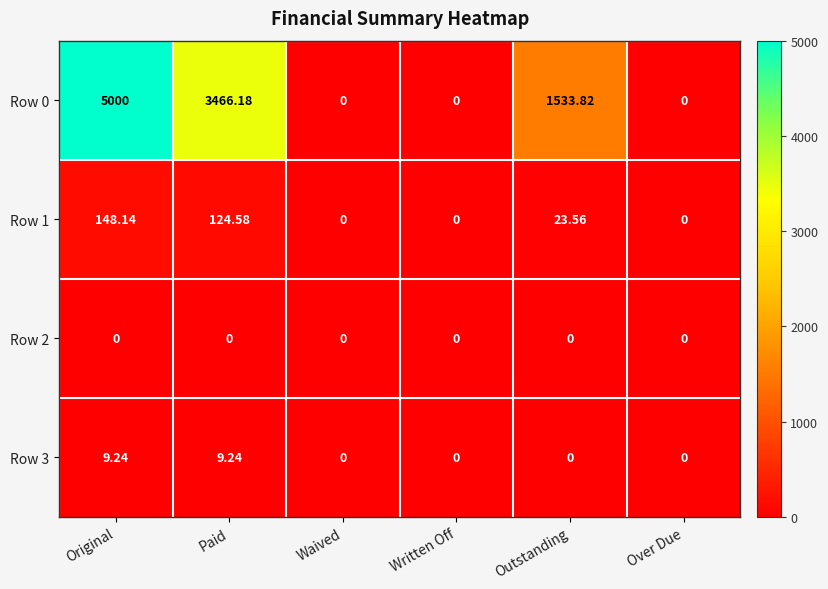

At which label does Row 1 first exceed 23?

Original